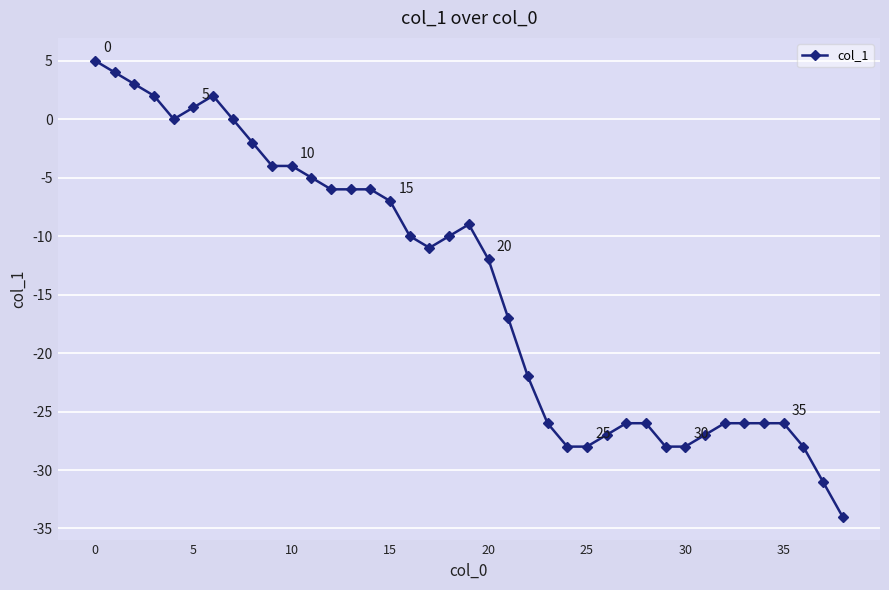

What is the sum of all values?

-555